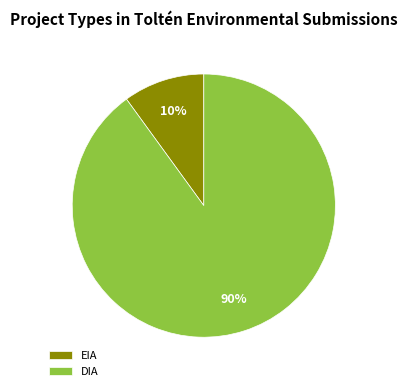

Which slice is the smallest?

EIA